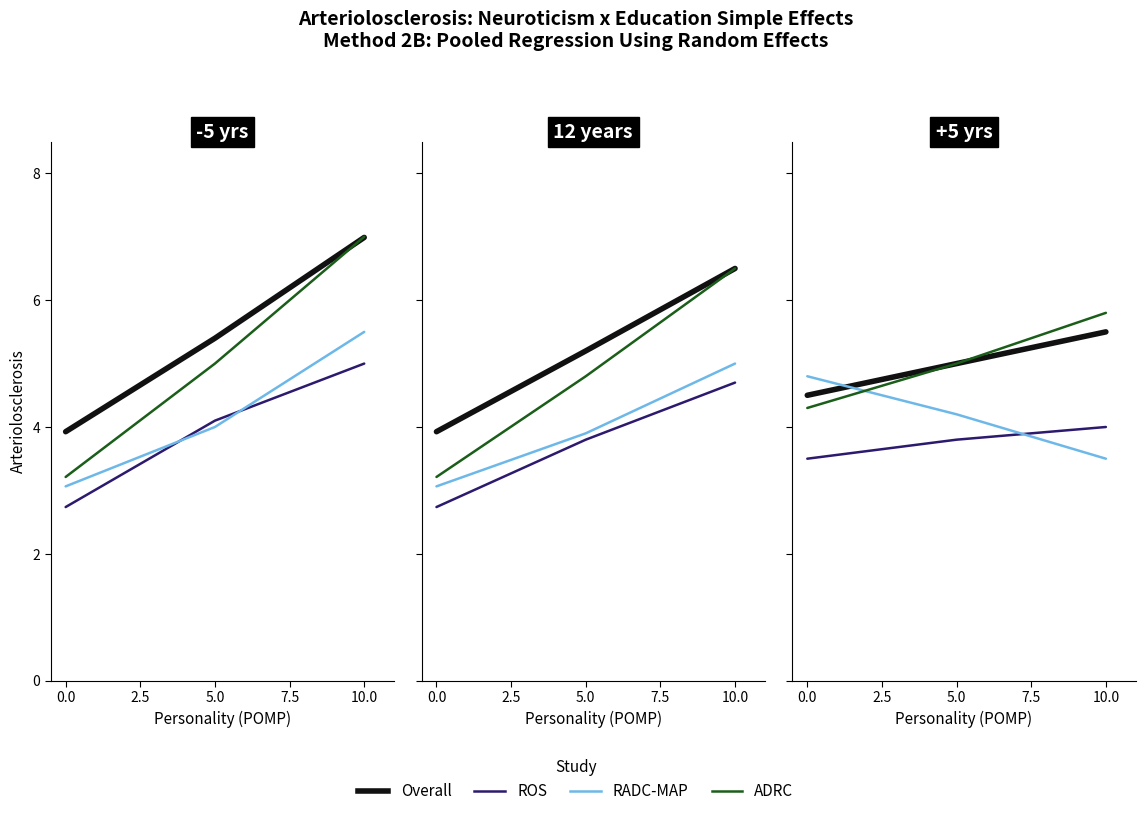

What is the difference between the second highest and minimum values in the ROS series?

0.3